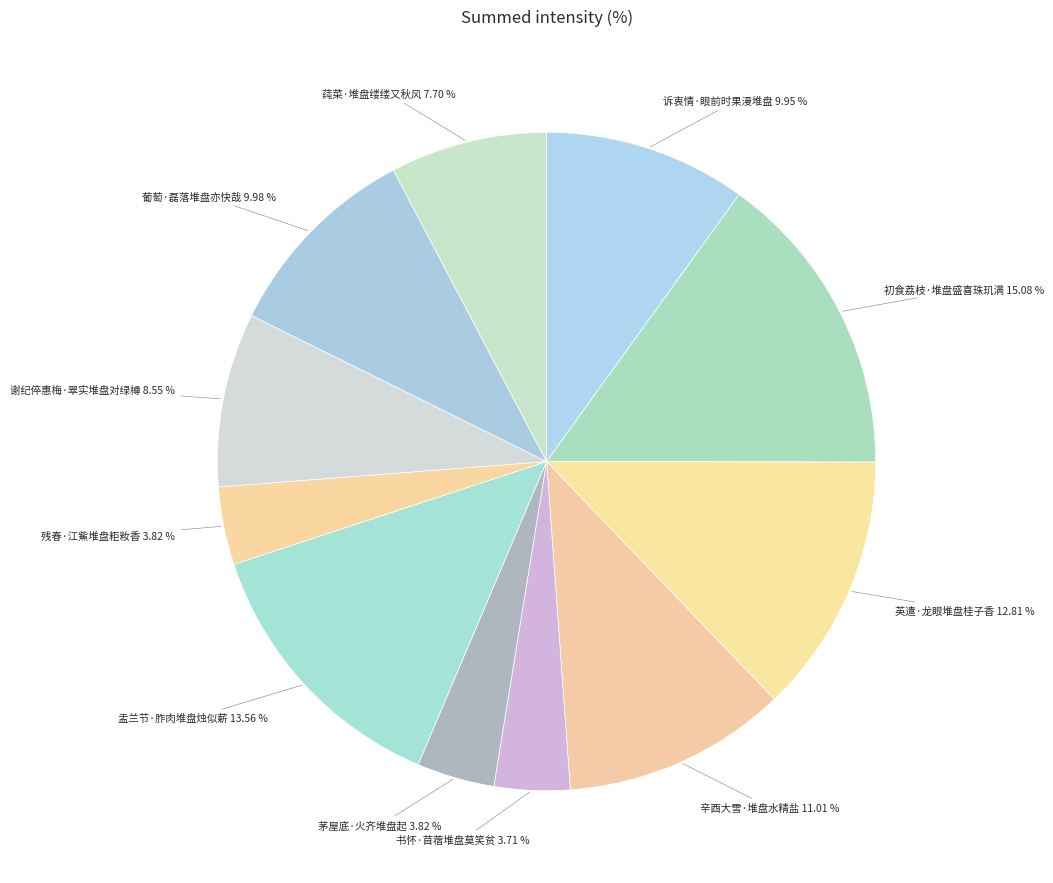

To the nearest percent, what is the average slice percentage?

9%